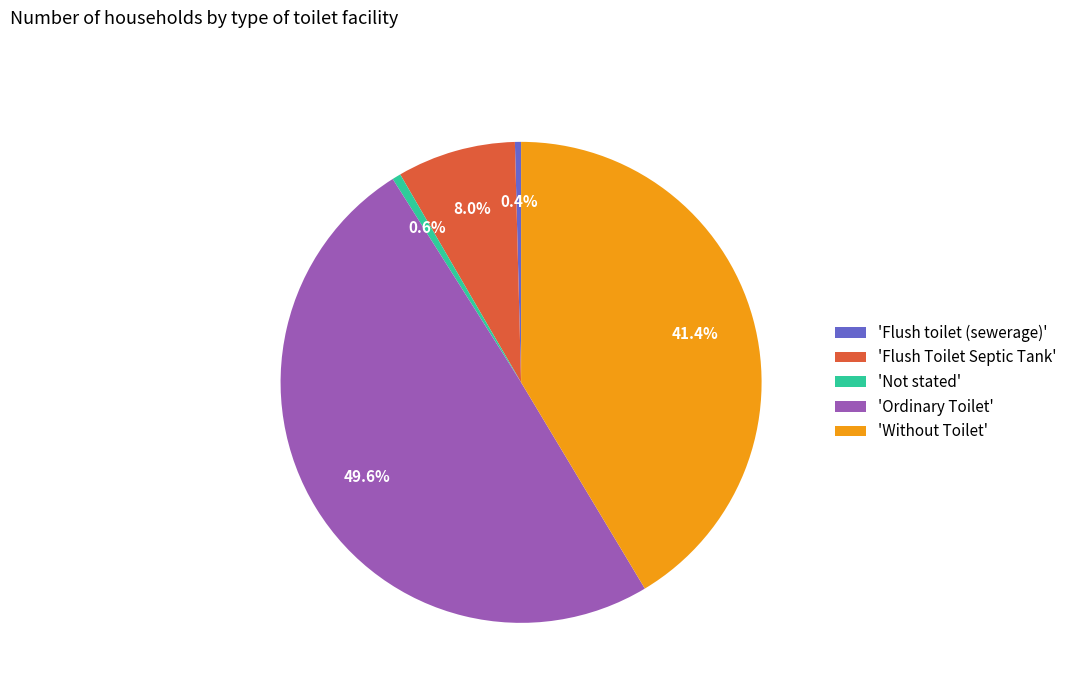

Between 'Ordinary Toilet' and 'Not stated', which is larger?

'Ordinary Toilet'